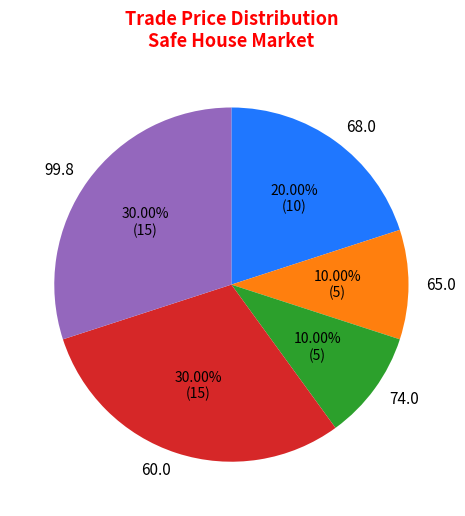

Between 99.8 and 74.0, which is larger?

99.8